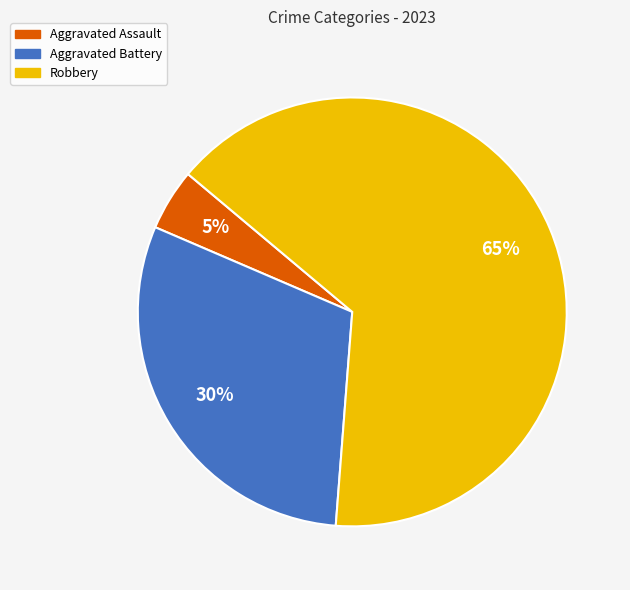

Between Aggravated Assault and Aggravated Battery, which is larger?

Aggravated Battery